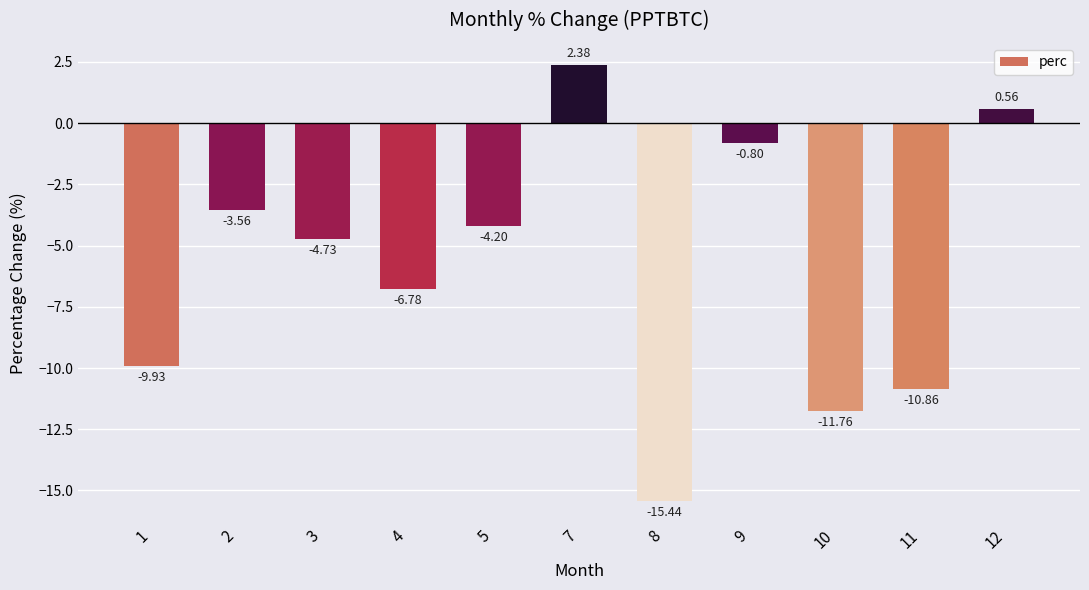

What is the minimum value shown in the chart?

-15.4